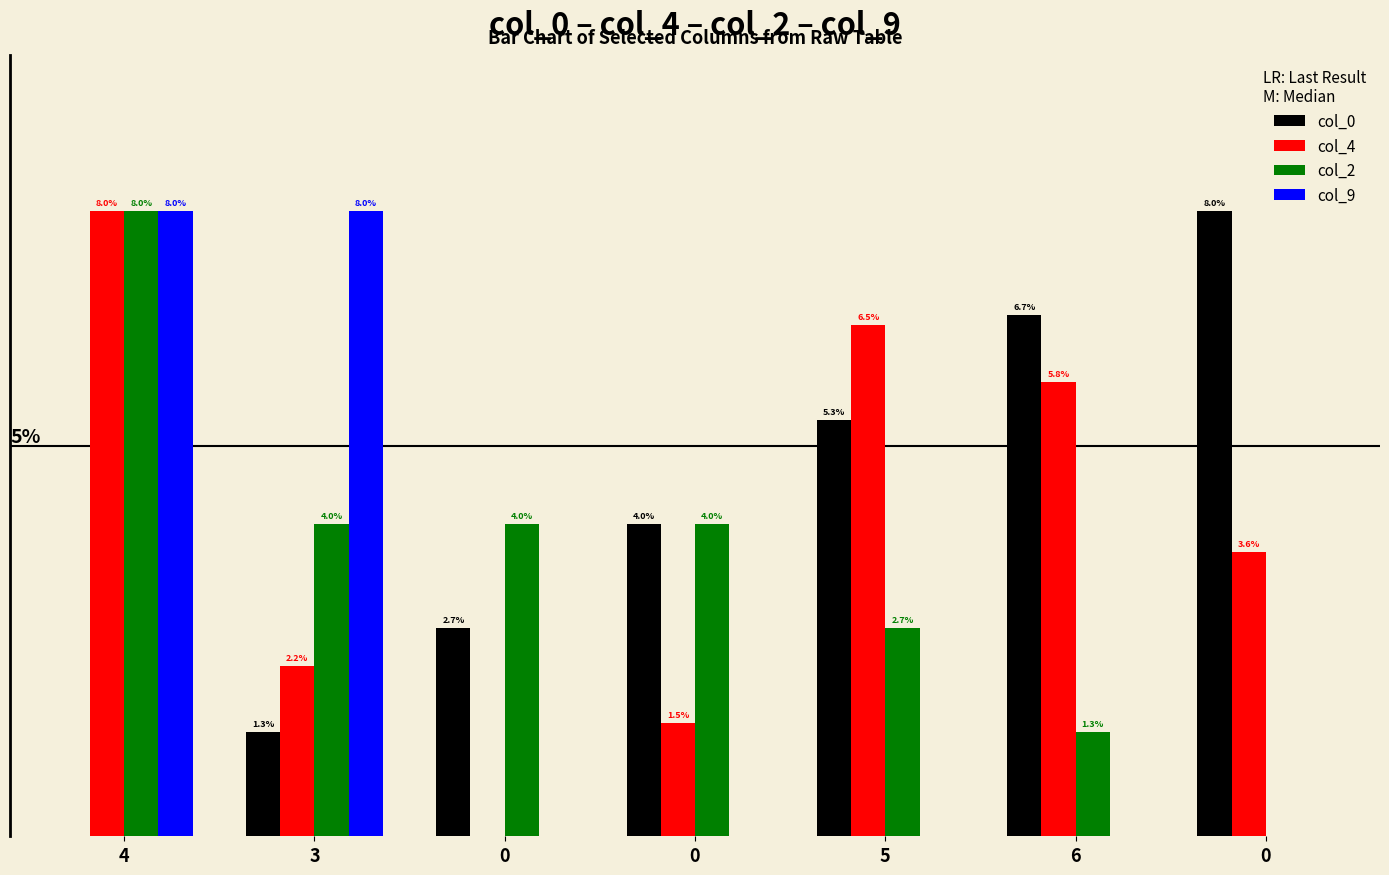

The value of col_4 at 0 is 4.7. True or false?

False